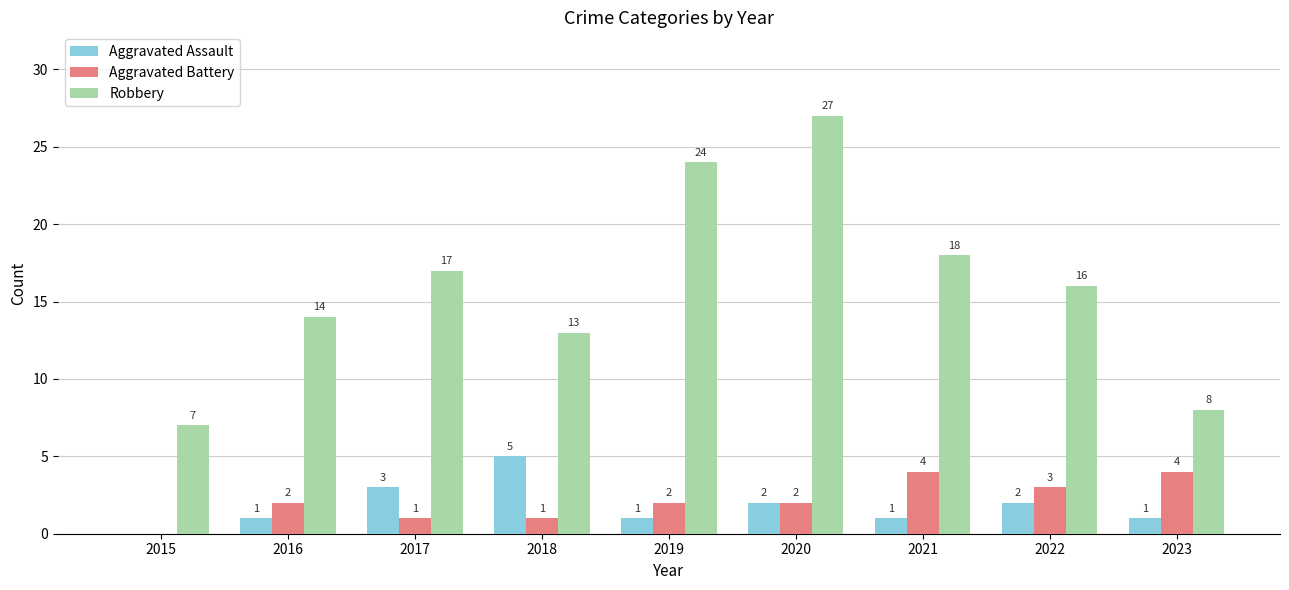

True or false: Robbery has a value of 14 at 2016.

True